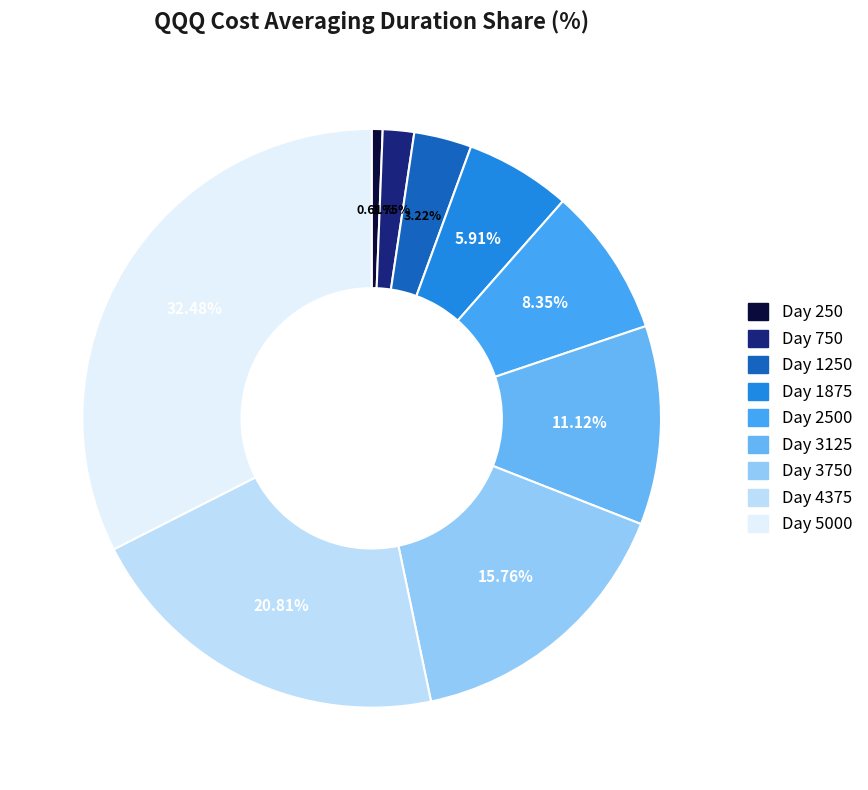

Count the number of slices in the pie.

9